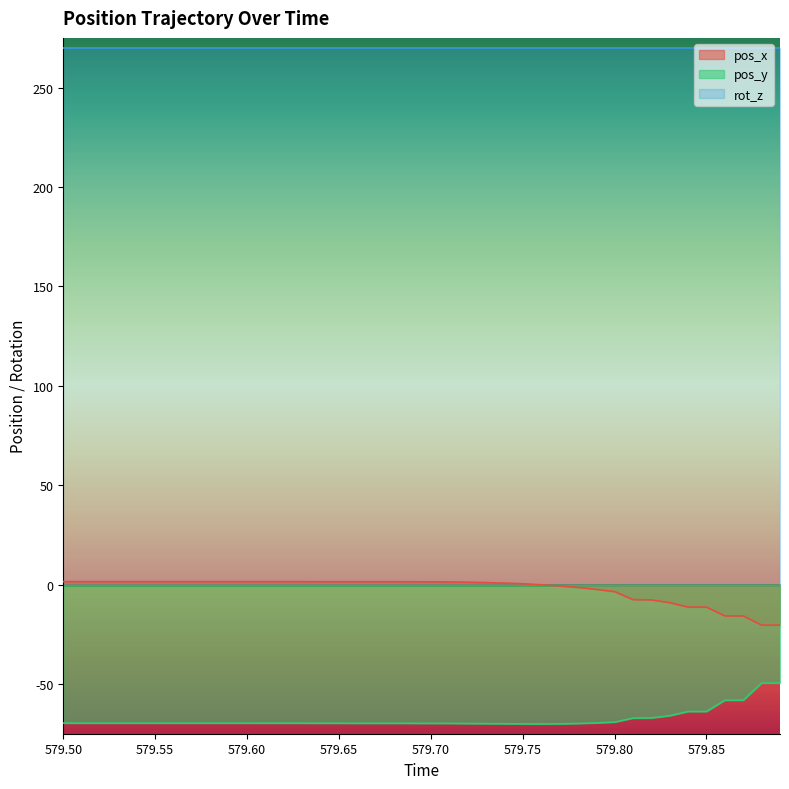

What is the value of the pos_y point at the 8th from the left?

-69.7